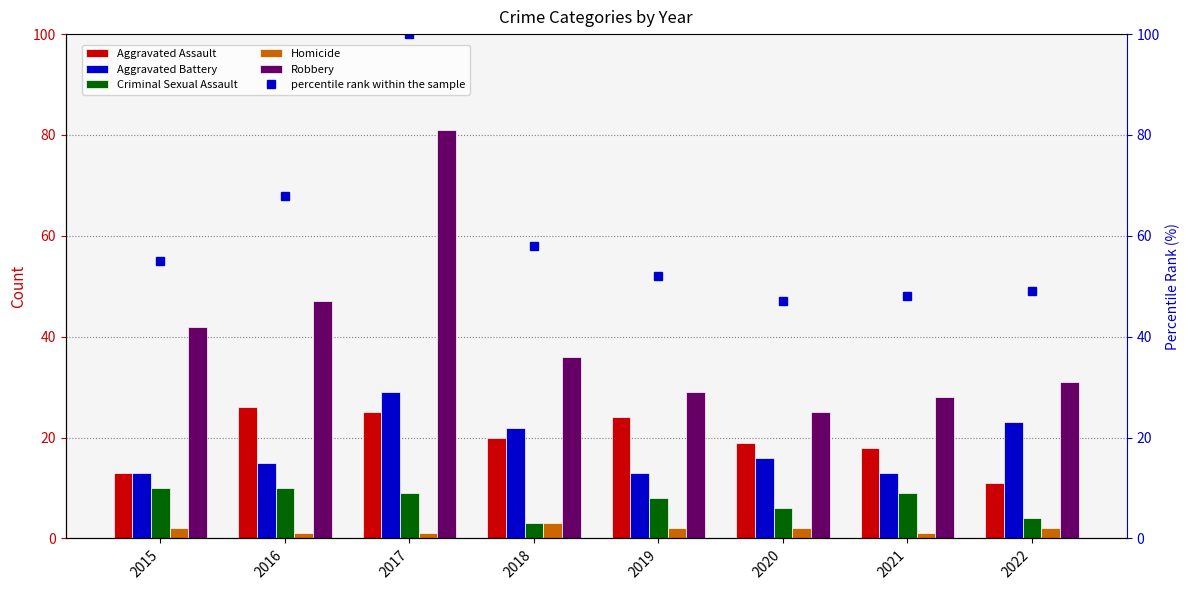

Is it true that Criminal Sexual Assault equals 4 at 2021?

False